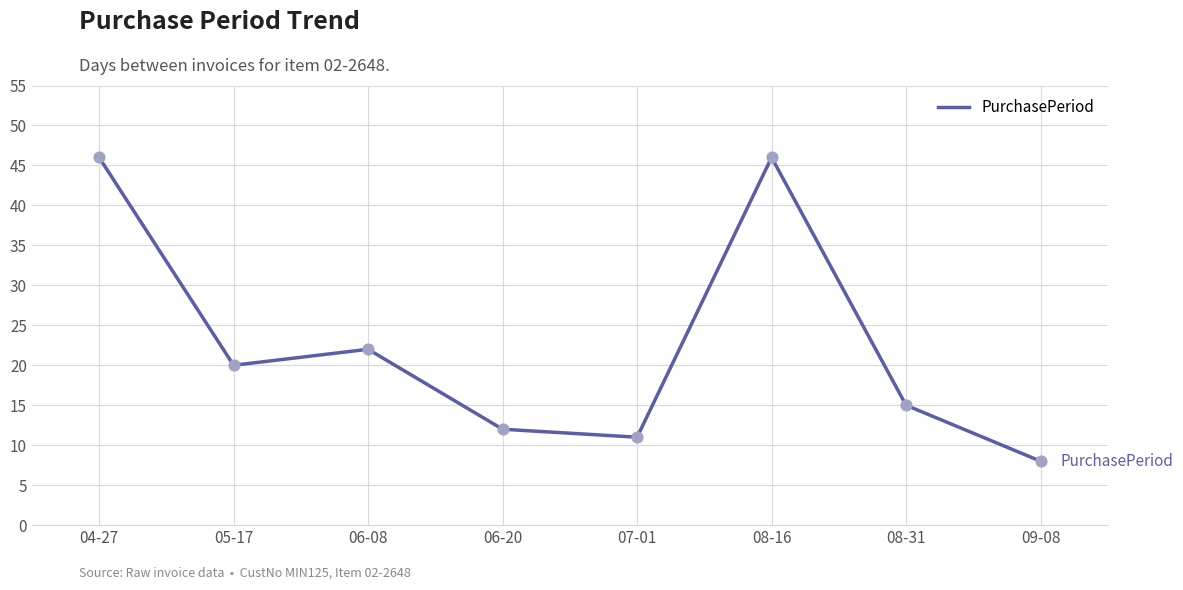

Which has a higher value, 08-31 or 08-16?

08-16